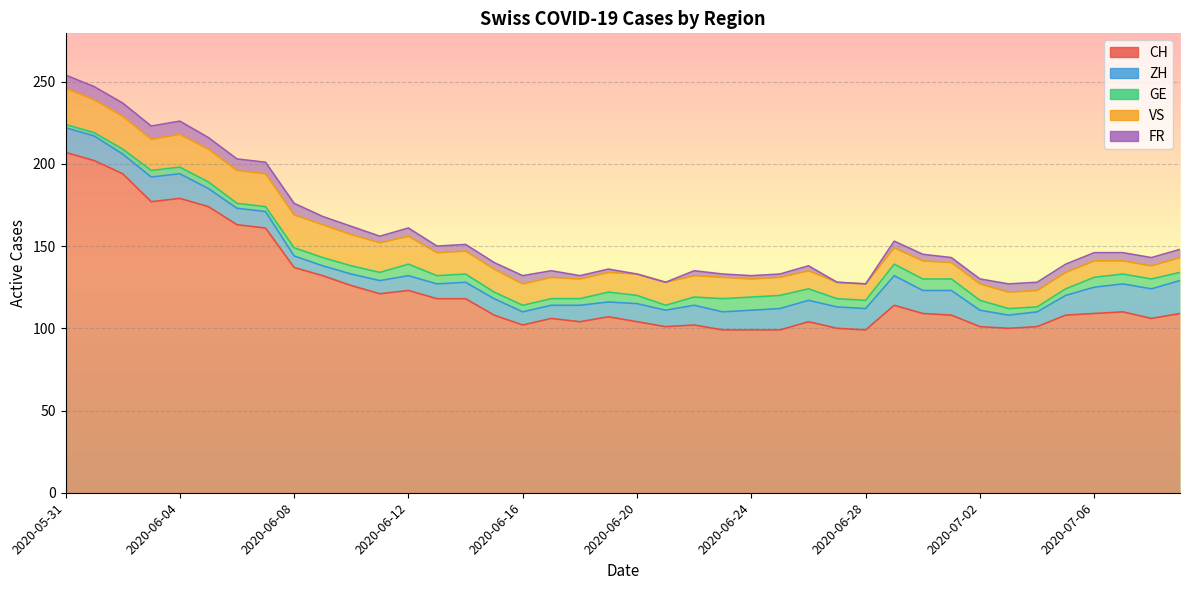

Where does the CH series first go above 109?

2020-05-31